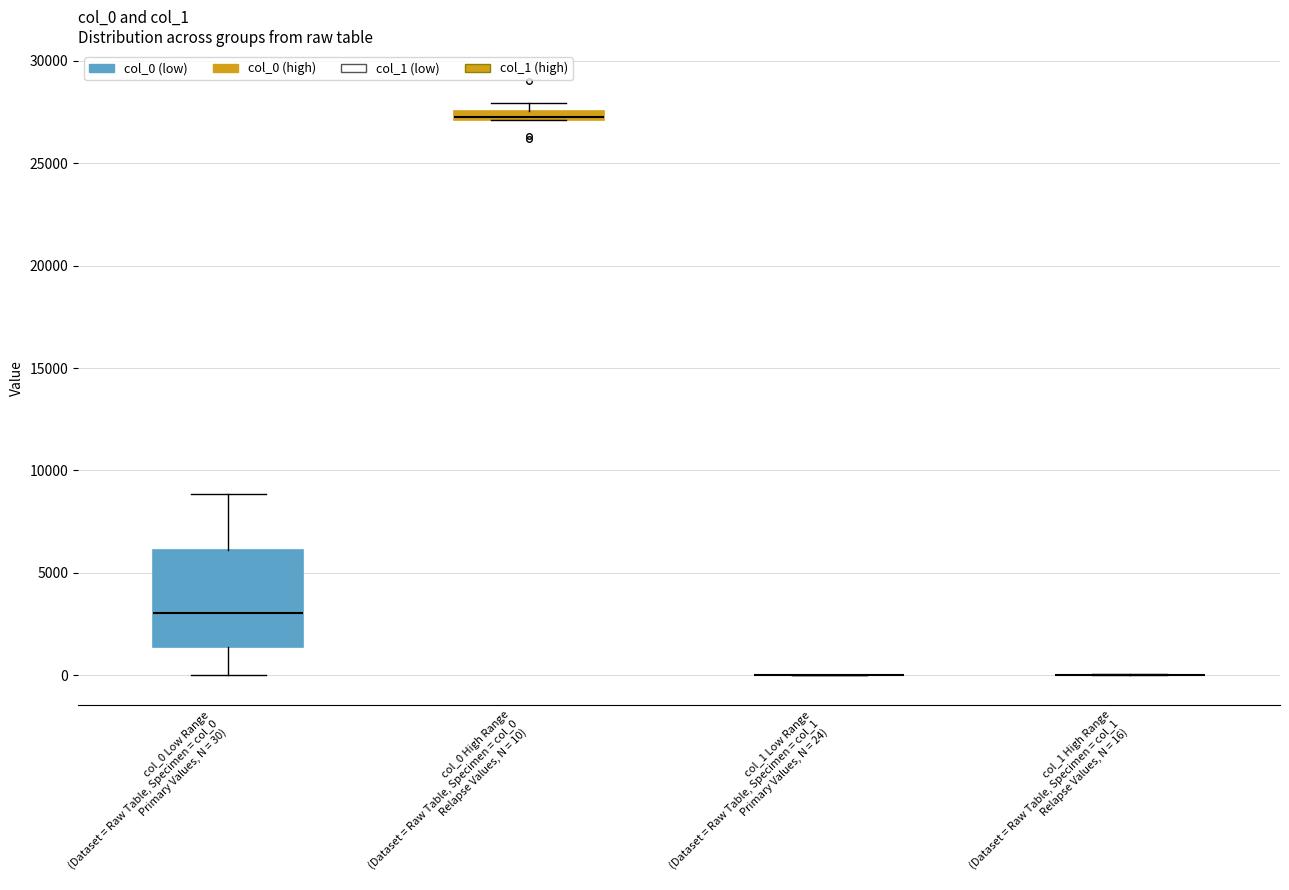

Which box is the tallest, from its lower edge to its upper edge?

col_0 Low Range (Dataset = Raw Table, Specimen = col_0 Primary Values, N = 30)